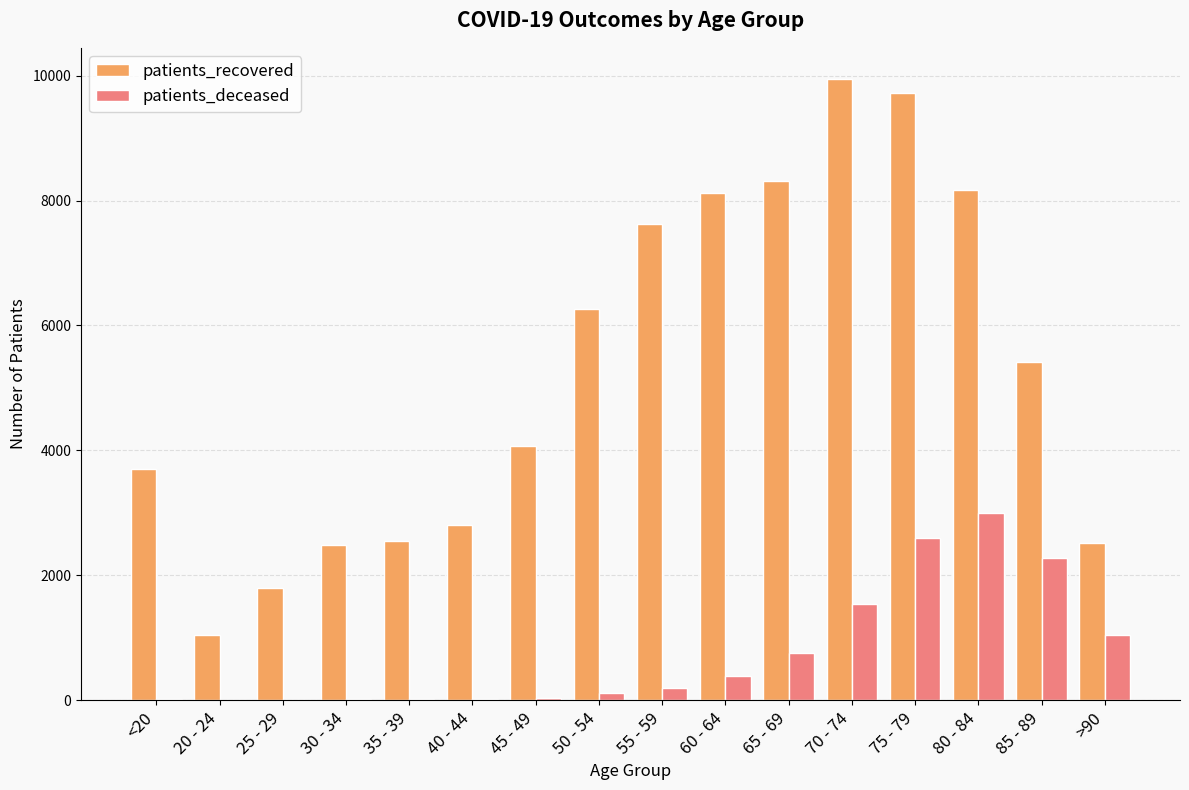

What is the highest value of the patients_deceased series?

2999